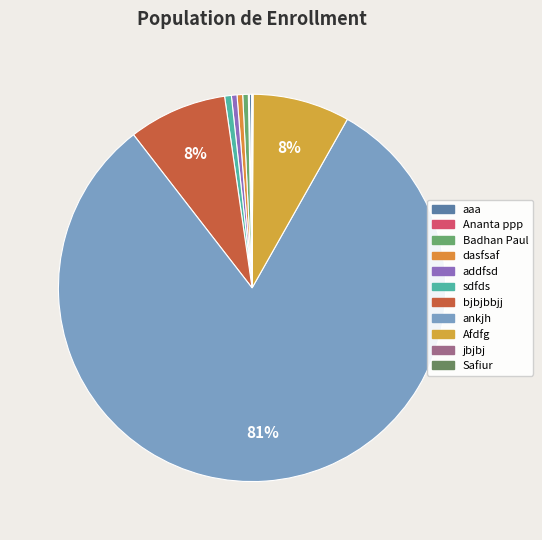

Which has a higher value, dasfsaf or Safiur?

dasfsaf